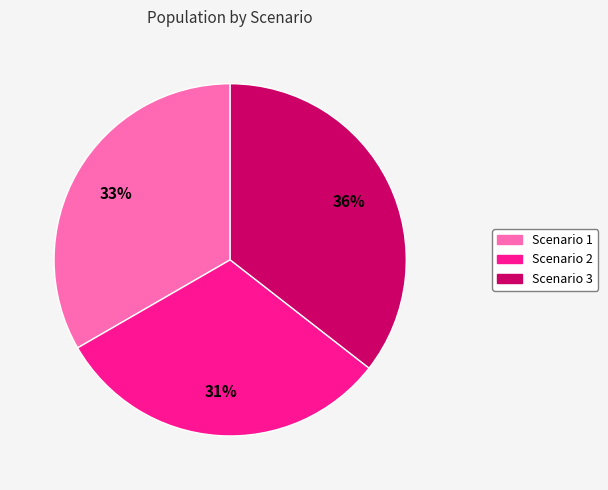

Which slice is the smallest?

Scenario 2